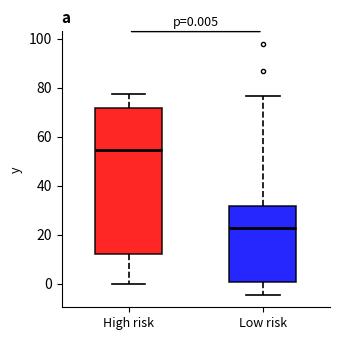

Which box is the tallest, from its lower edge to its upper edge?

High risk